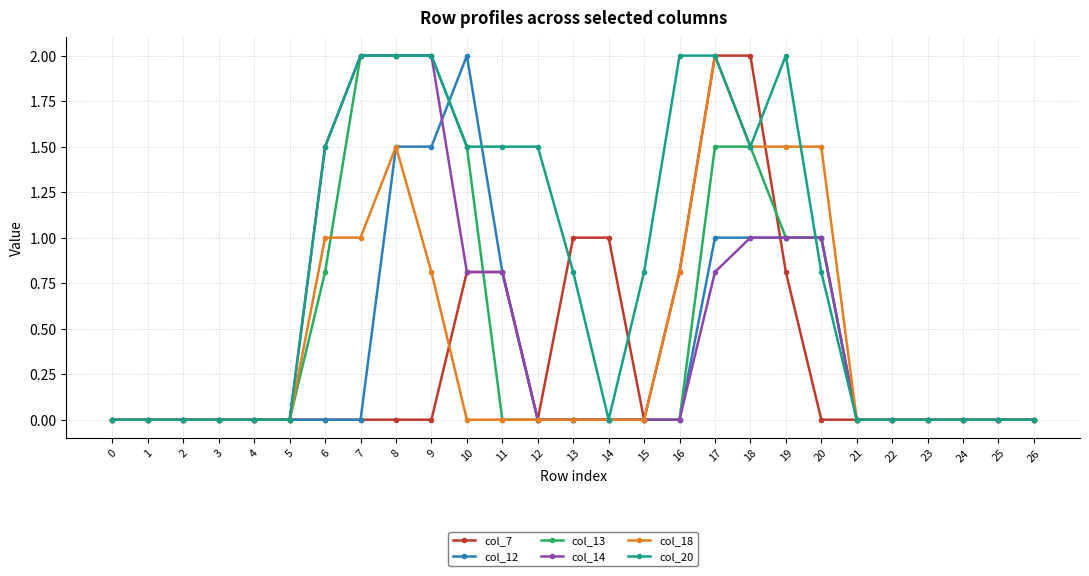

How many series are shown in this chart?

6